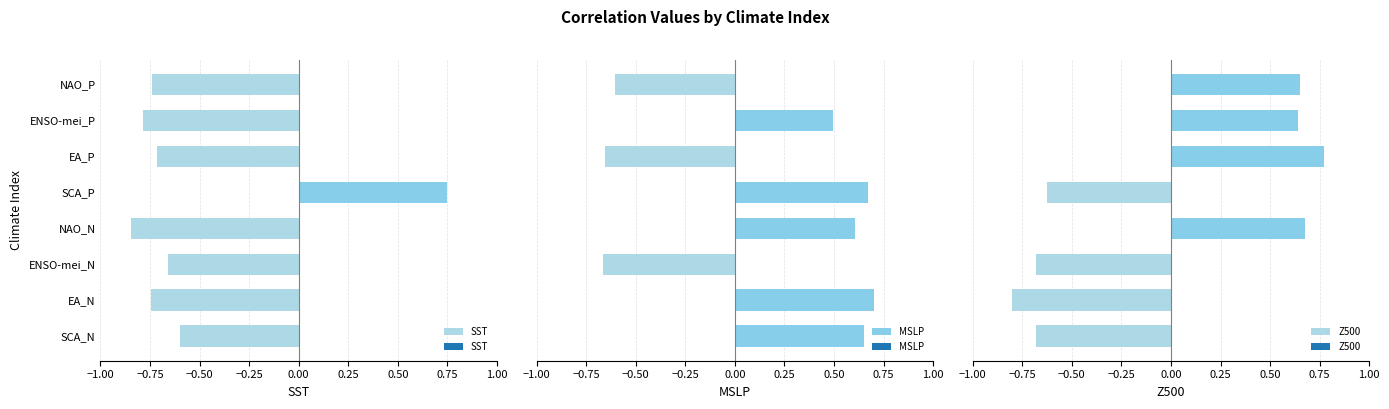

What is the sum of all MSLP values?

1.2